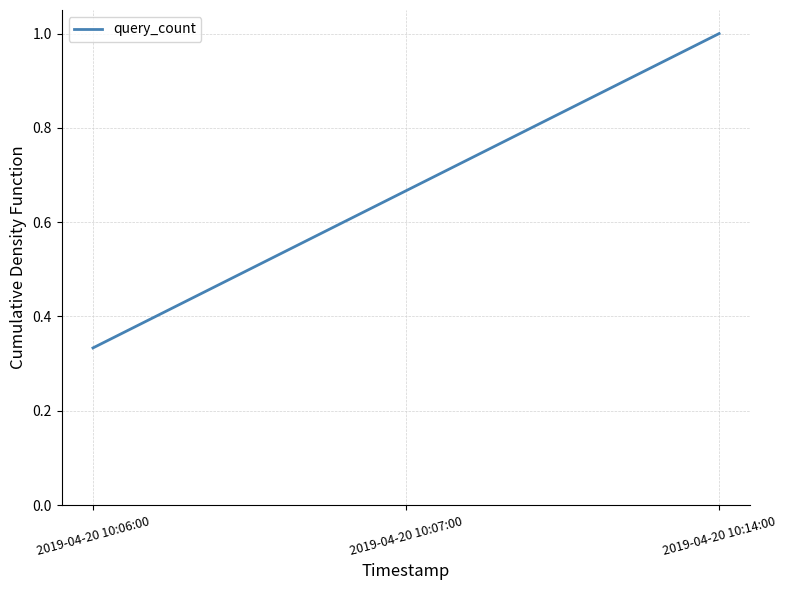

What is the sum of the values at 2019-04-20 10:06:00 and 2019-04-20 10:07:00?

1.0